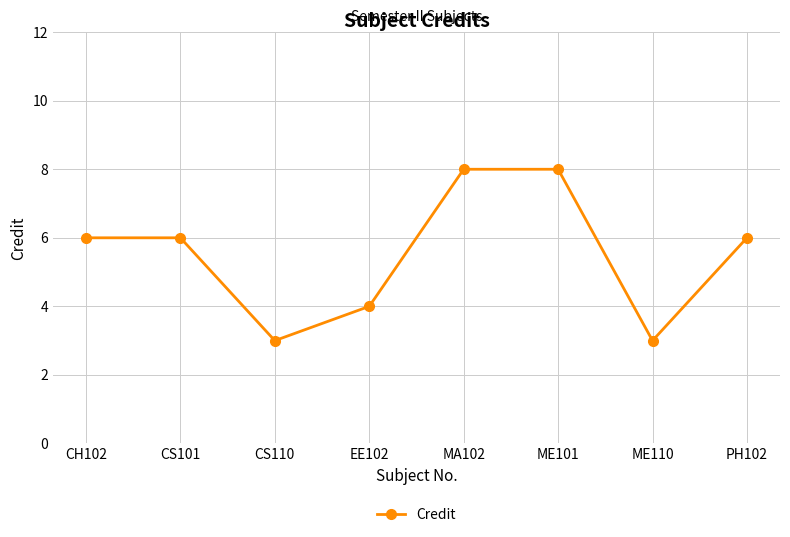

Reading left to right, transcribe all the data shown in this chart.

6	6	3	4	8	8	3	6